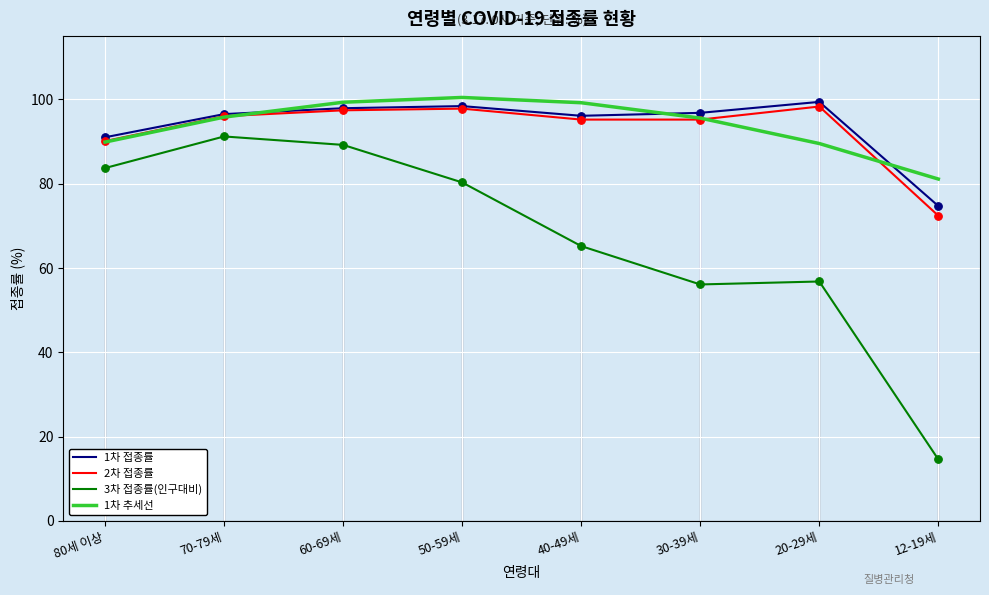

What is the difference between the highest and lowest values at 20-29세?

42.6